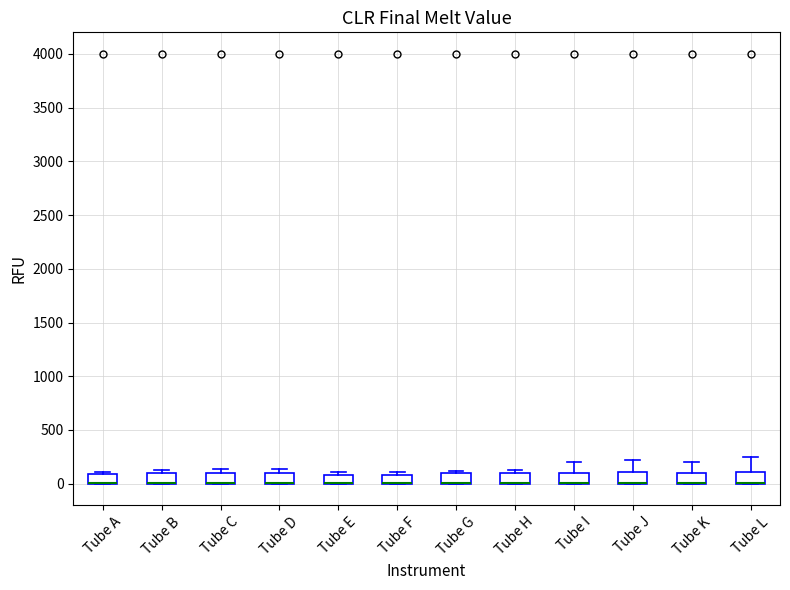

Where is the lower edge of the box for Tube G on the y-axis? The values are not printed on the chart, so give them approximately, as read against the axis.

0